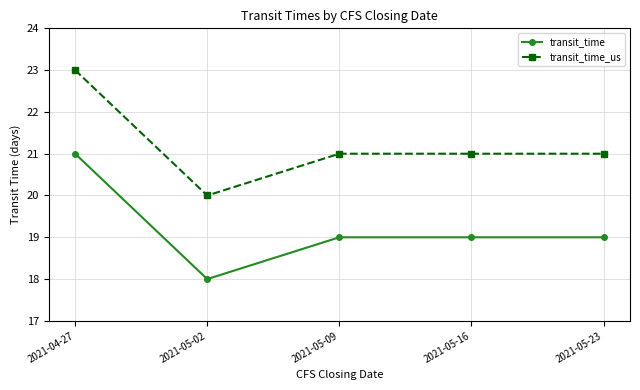

How many series are shown in this chart?

2